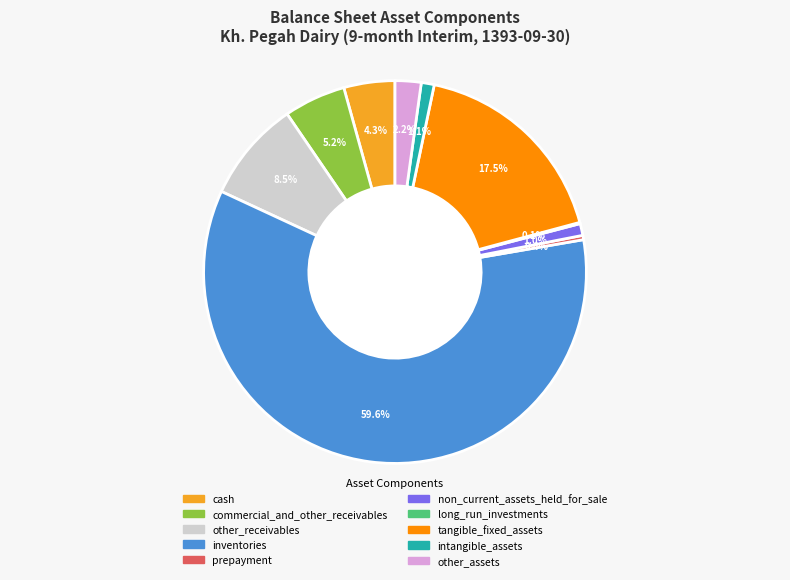

What is the largest slice in the pie chart?

inventories